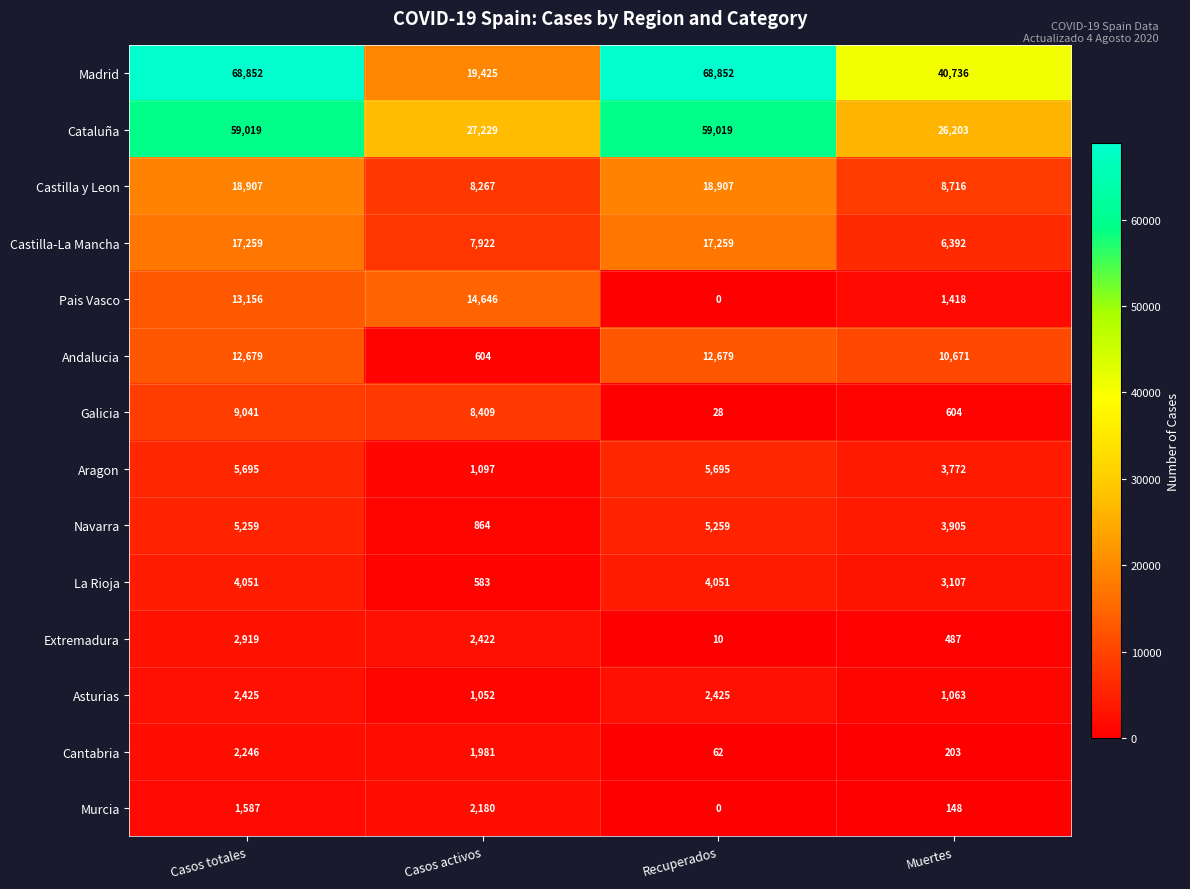

What is the difference between the second highest and minimum values in the Extremadura series?

2412